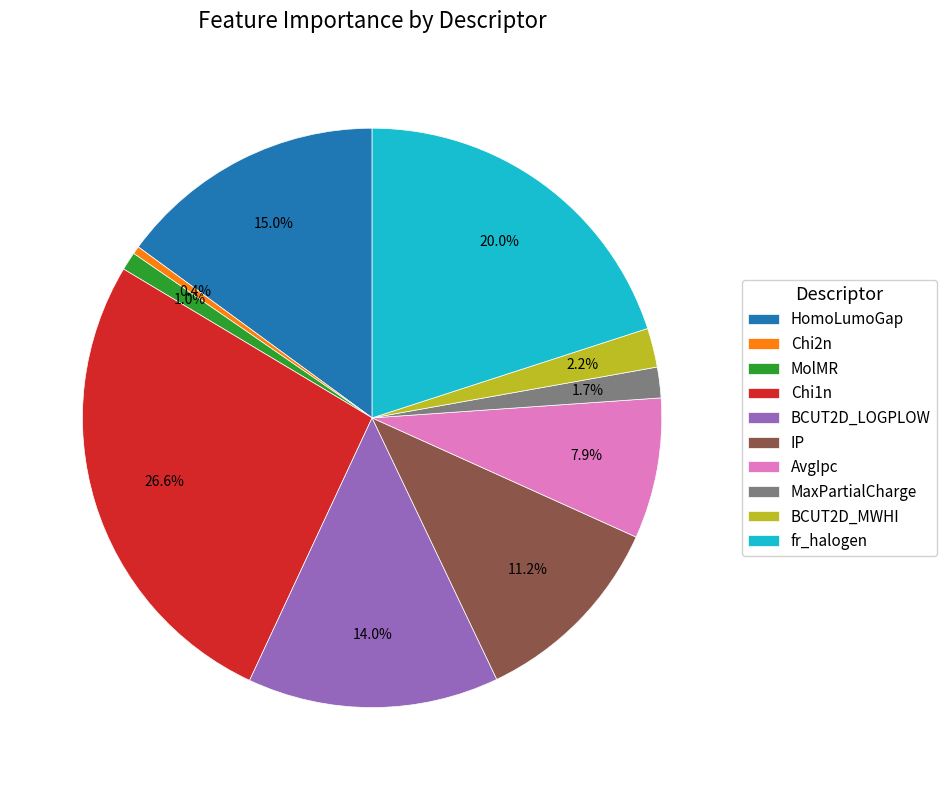

What is the total percentage of AvgIpc and Chi1n?

34.5%